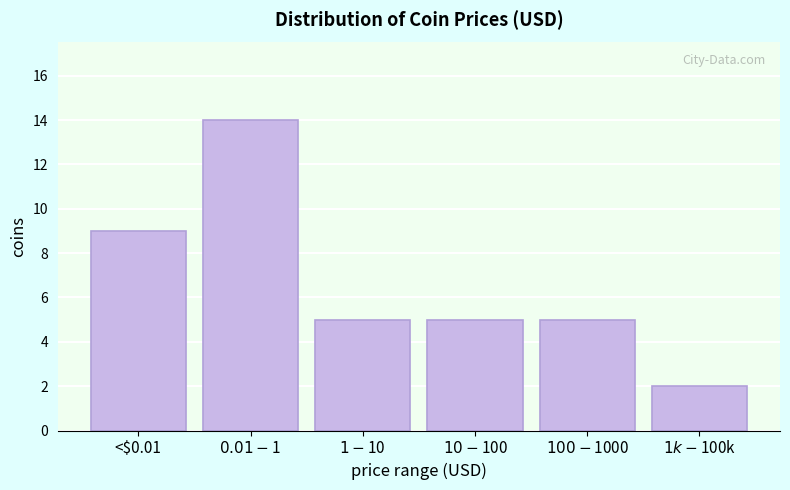

Reading right to left, extract all data points from this chart.

2	5	5	5	14	9